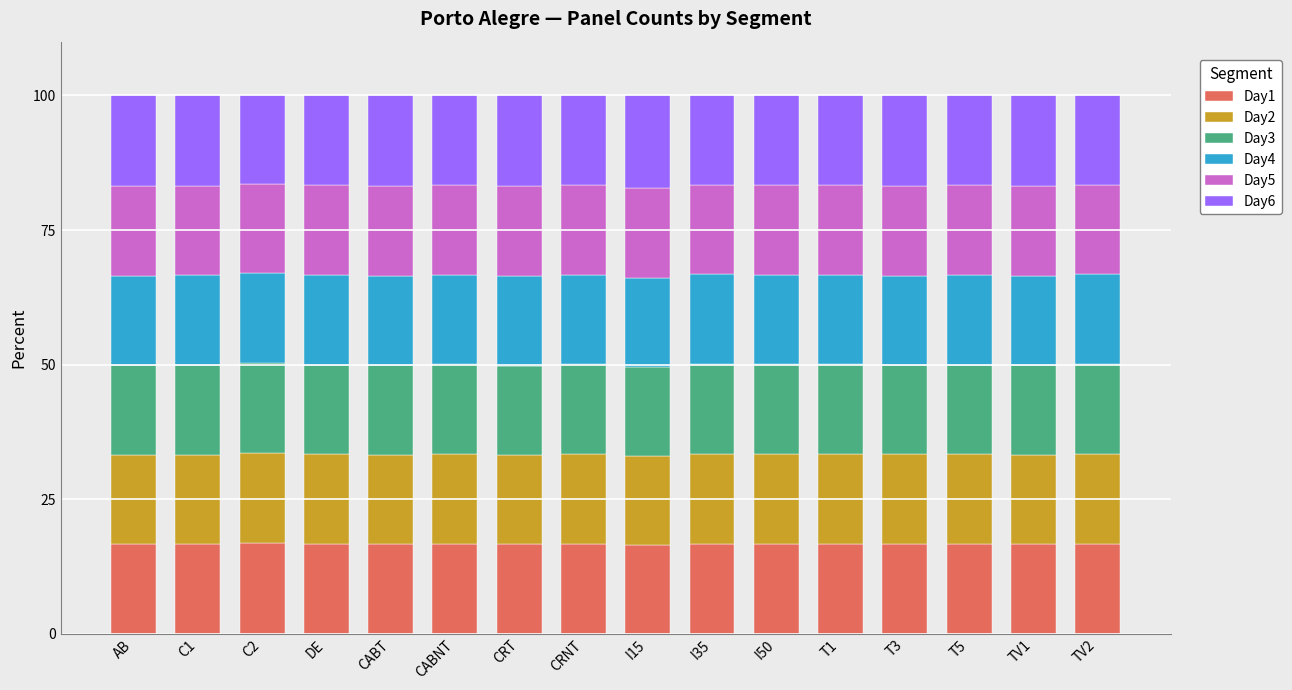

What is the total value across all series at CRNT?

100.0